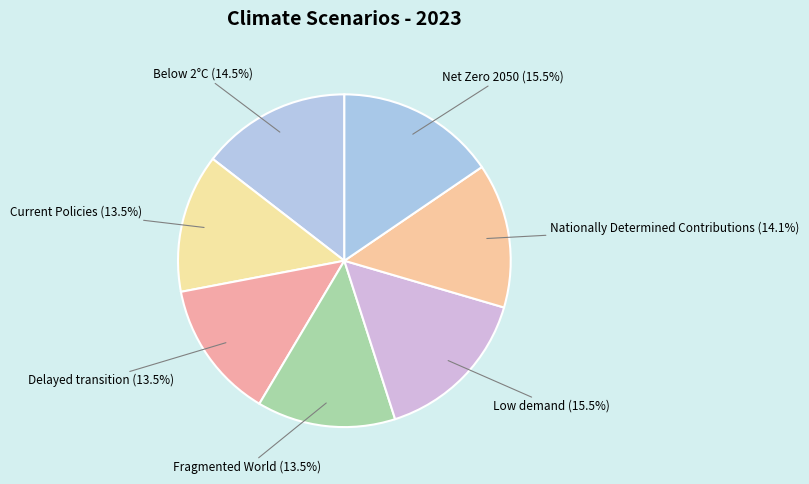

To the nearest percent, what is the average slice percentage?

14%